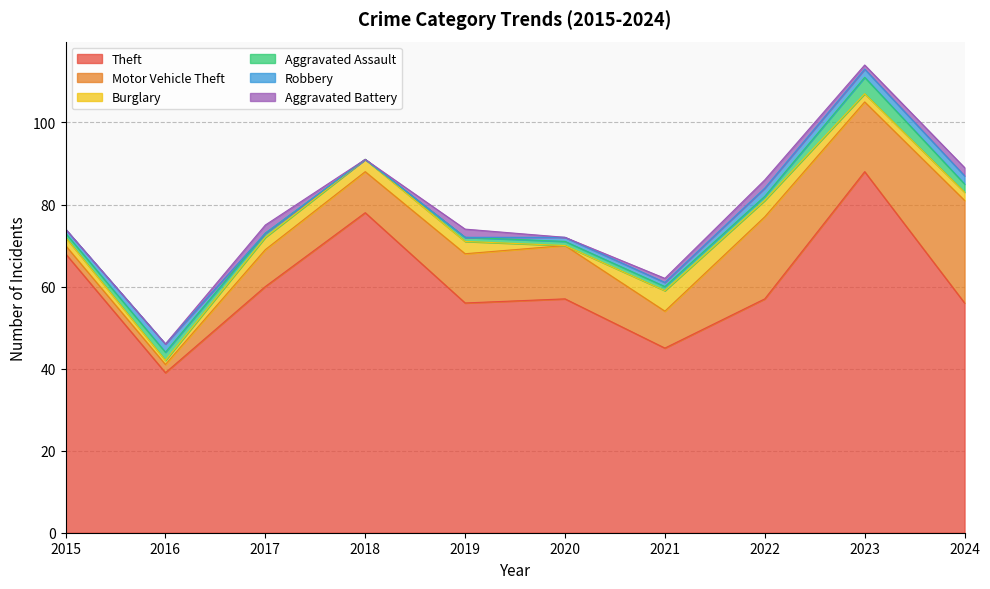

After their last crossing, which series has the higher values: Burglary or Robbery?

Burglary